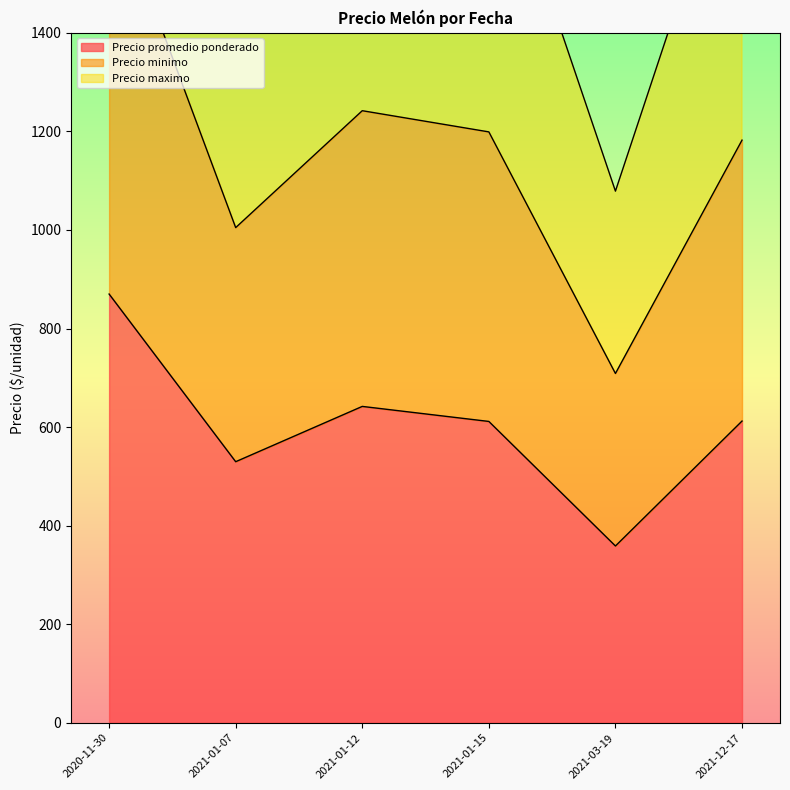

True or false: Precio maximo and Precio minimo cross at least once.

False